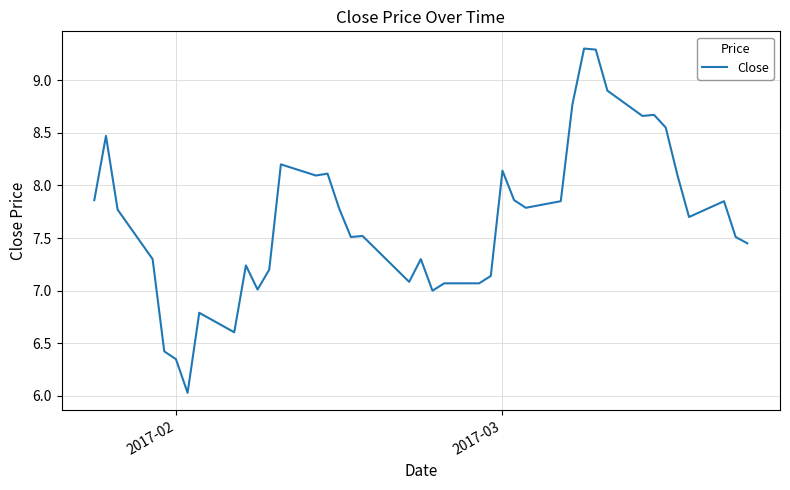

What is the minimum value shown in the chart?

6.0